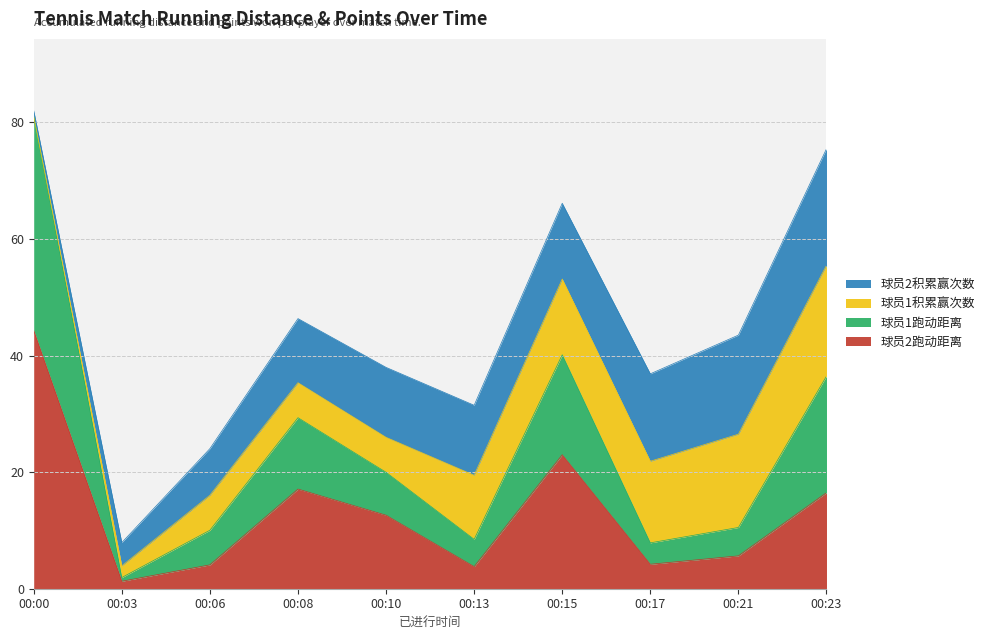

Is it true that 球员2跑动距离 equals 44.3 at 00:00?

True